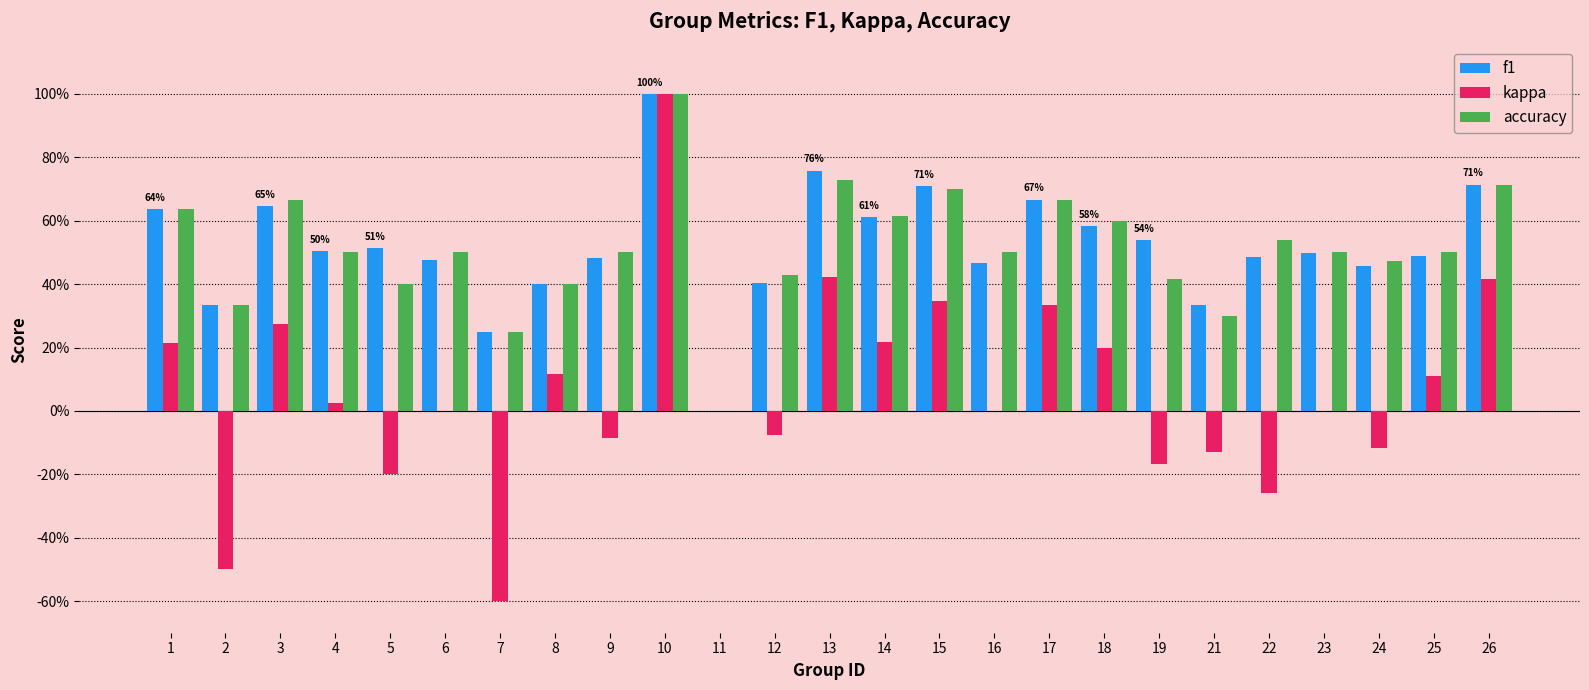

At which category is the sum across all series the highest?

10